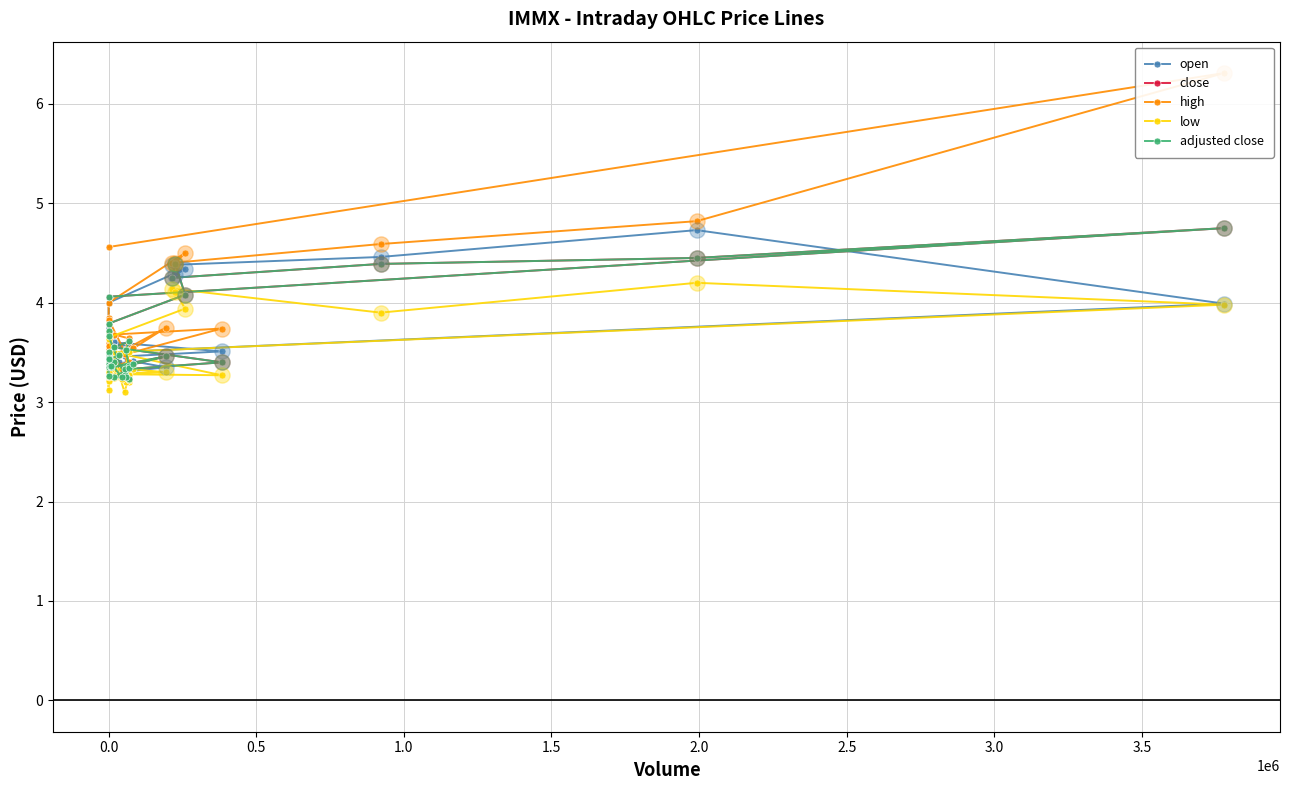

Which series reaches the maximum Y coordinate?

high